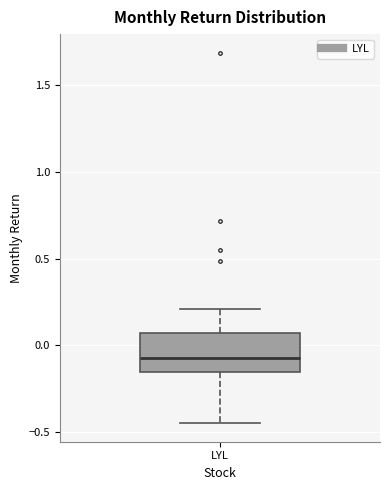

Where does the upper whisker of the box for LYL end on the y-axis? The values are not printed on the chart, so give them approximately, as read against the axis.

0.20